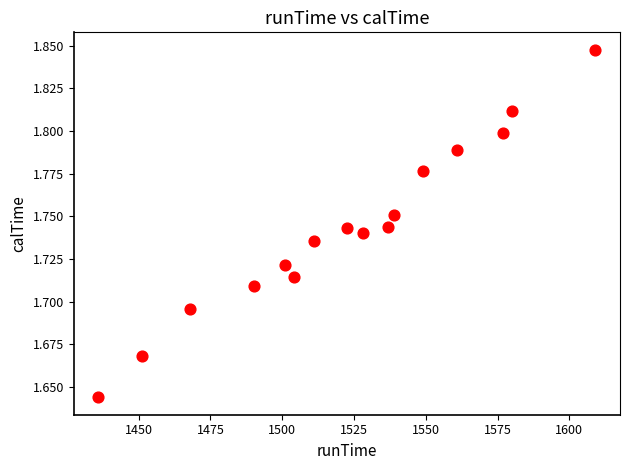

What is the range of X values (max minus min)?

173.0